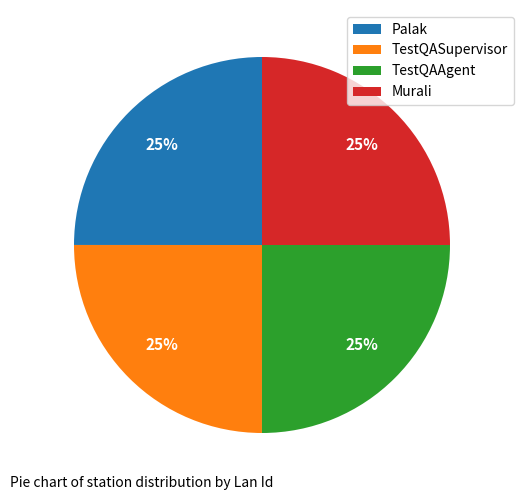

What percentage is the TestQASupervisor slice, to the nearest percent?

25%